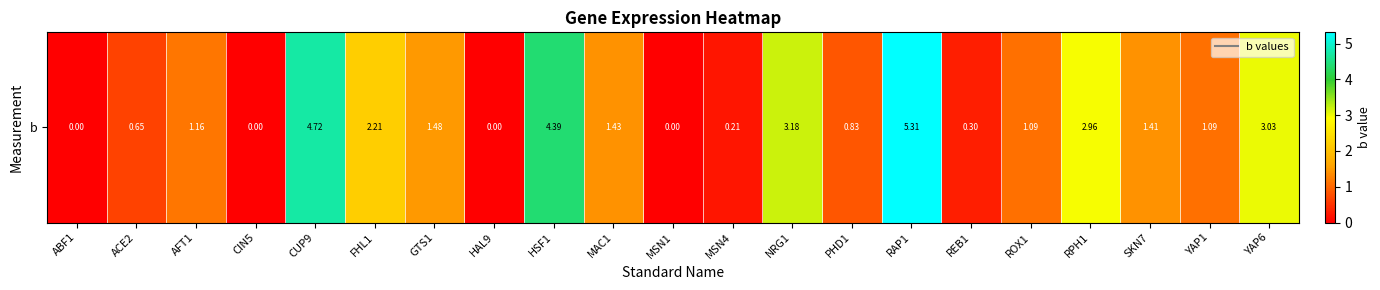

What is the difference between the values at MAC1 and PHD1?

0.6